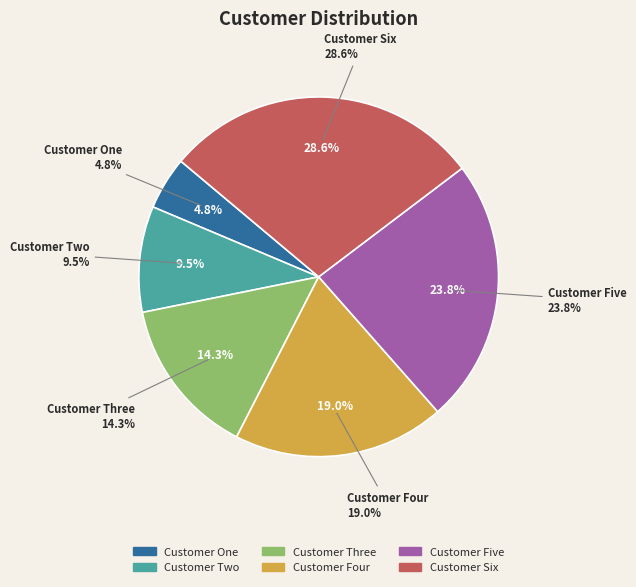

What is the change in value from Customer Two to Customer Four?

+2